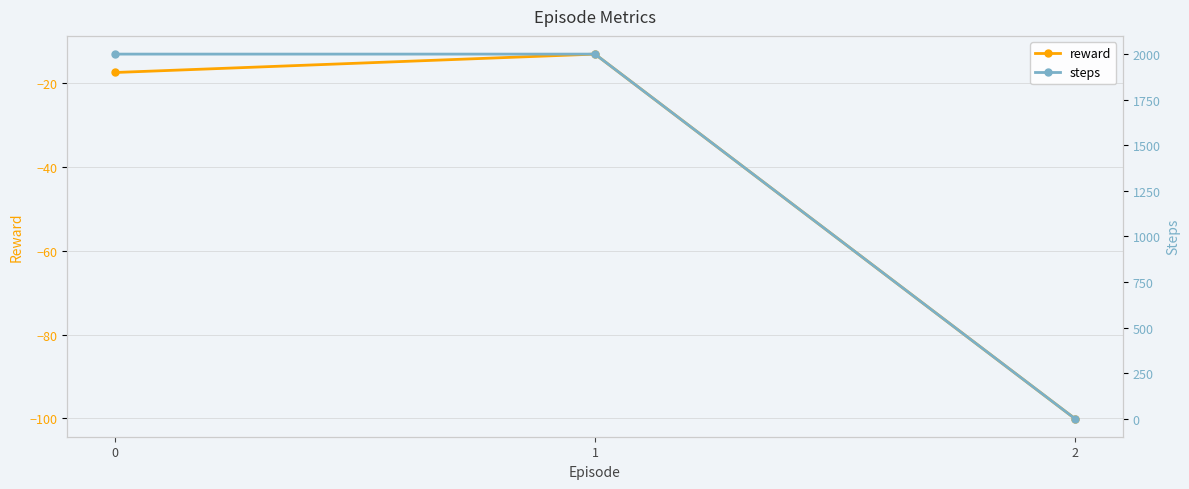

Rank the series at 2 from highest to lowest value.

steps, reward